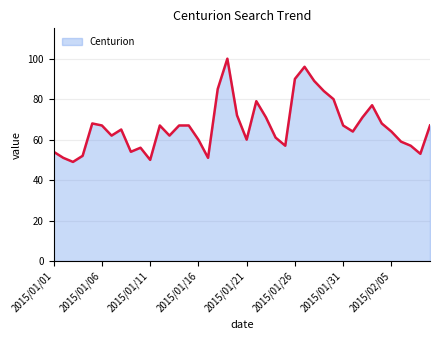

What is the greatest value displayed?

100